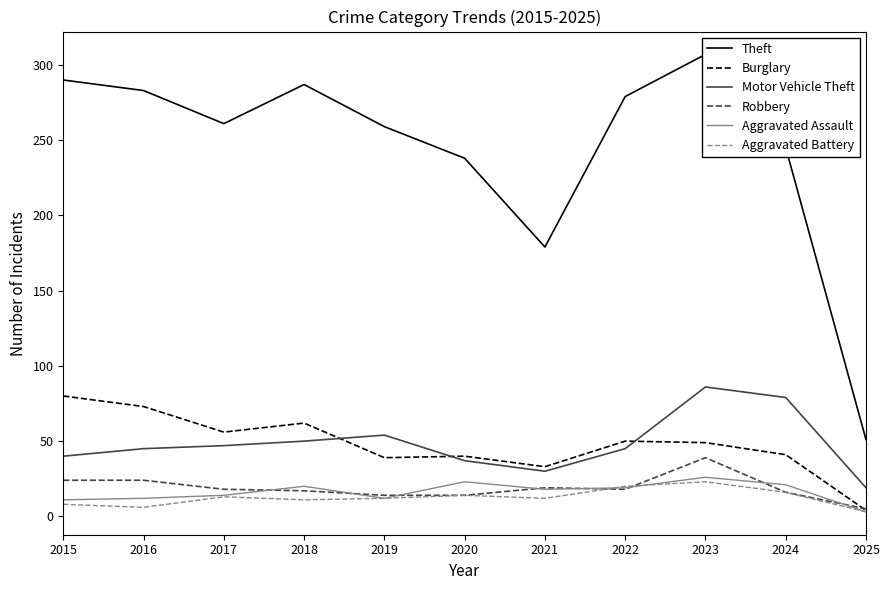

In Theft, how many points are higher than both neighbors (excluding endpoints)?

2